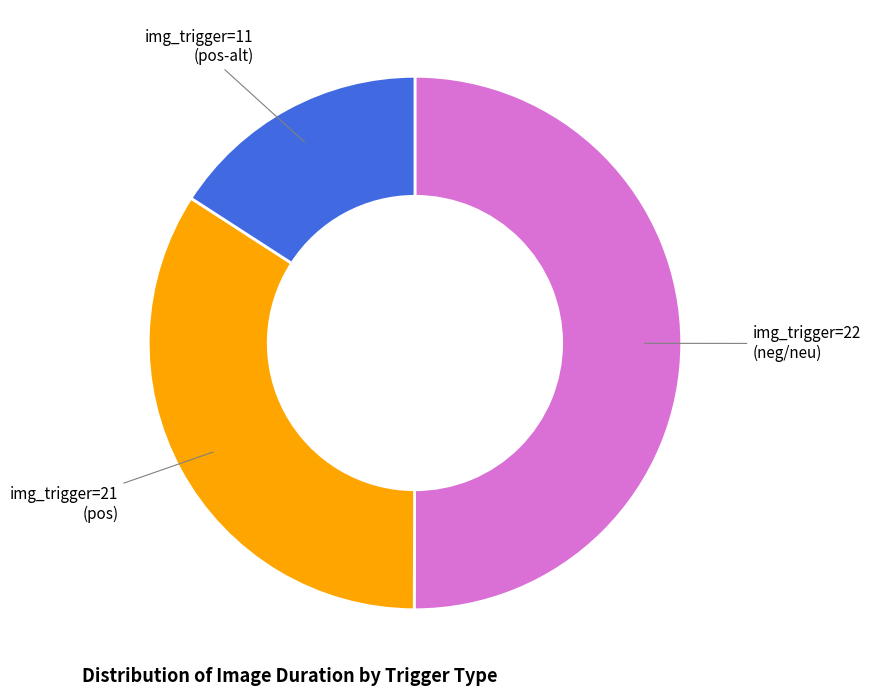

Rank the categories by value from lowest to highest.

img_trigger=11 (pos-alt), img_trigger=21 (pos), img_trigger=22 (neg/neu)